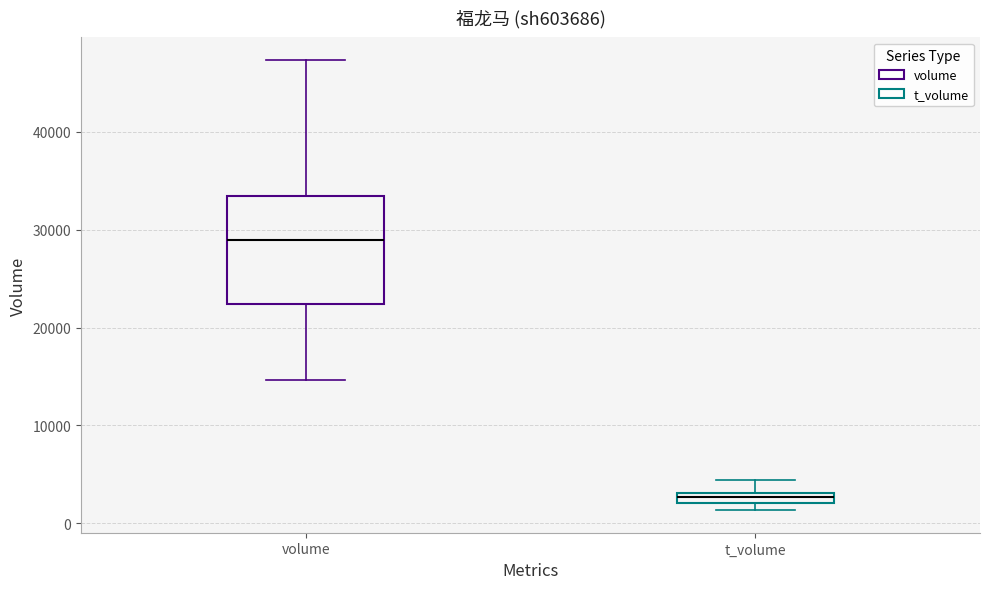

Where is the lower edge of the box for t_volume on the y-axis? The values are not printed on the chart, so give them approximately, as read against the axis.

2000